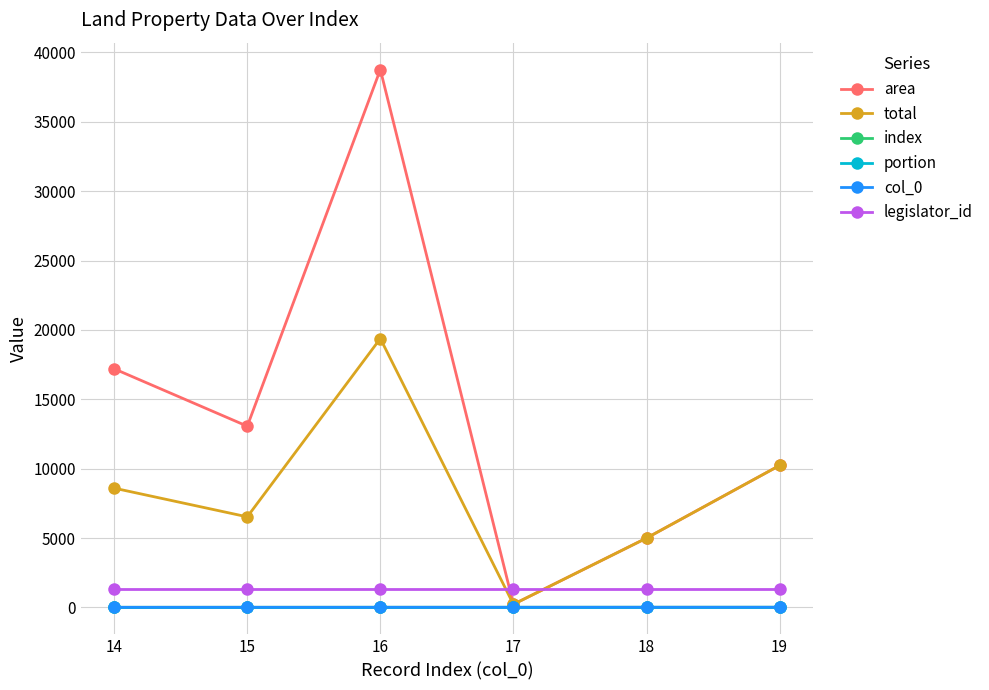

Reading left to right, transcribe all the data shown in this chart.

area: 14=17197.0	15=13063.0	16=38760.0	17=228.0	18=5000.0	19=10235.0
total: 14=8598.5	15=6531.5	16=19380.0	17=228.0	18=5000.0	19=10235.0
index: 14=14.0	15=15.0	16=16.0	17=17.0	18=18.0	19=19.0
portion: 14=0.5	15=0.5	16=0.5	17=1.0	18=1.0	19=1.0
col_0: 14=14.0	15=15.0	16=16.0	17=17.0	18=18.0	19=19.0
legislator_id: 14=1312.0	15=1312.0	16=1312.0	17=1312.0	18=1312.0	19=1312.0